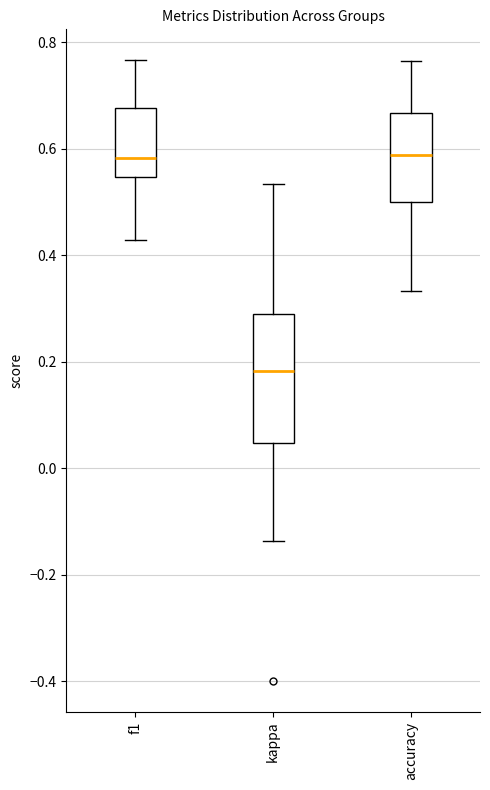

Where is the lower edge of the box for accuracy on the y-axis? The values are not printed on the chart, so give them approximately, as read against the axis.

0.50